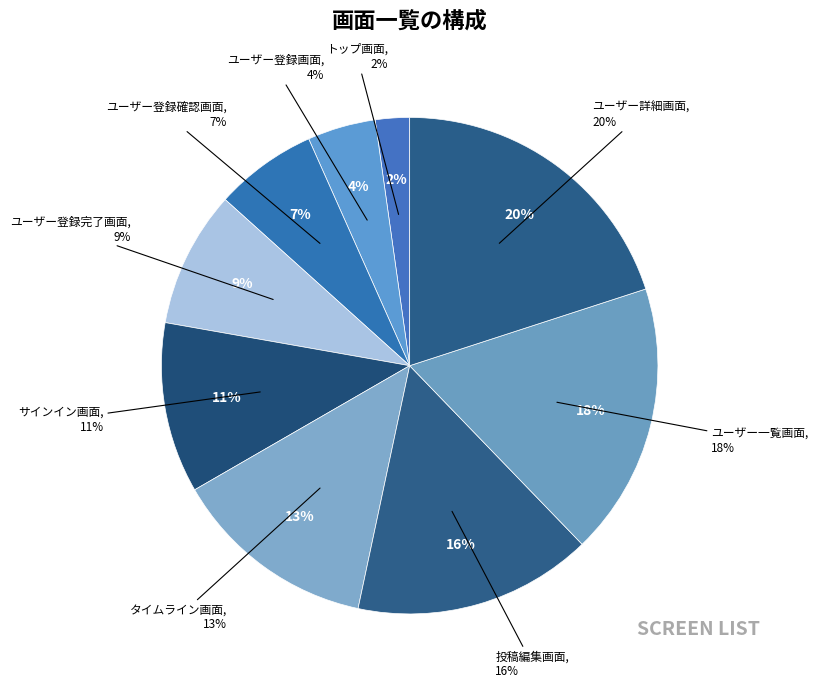

Count the number of slices in the pie.

9